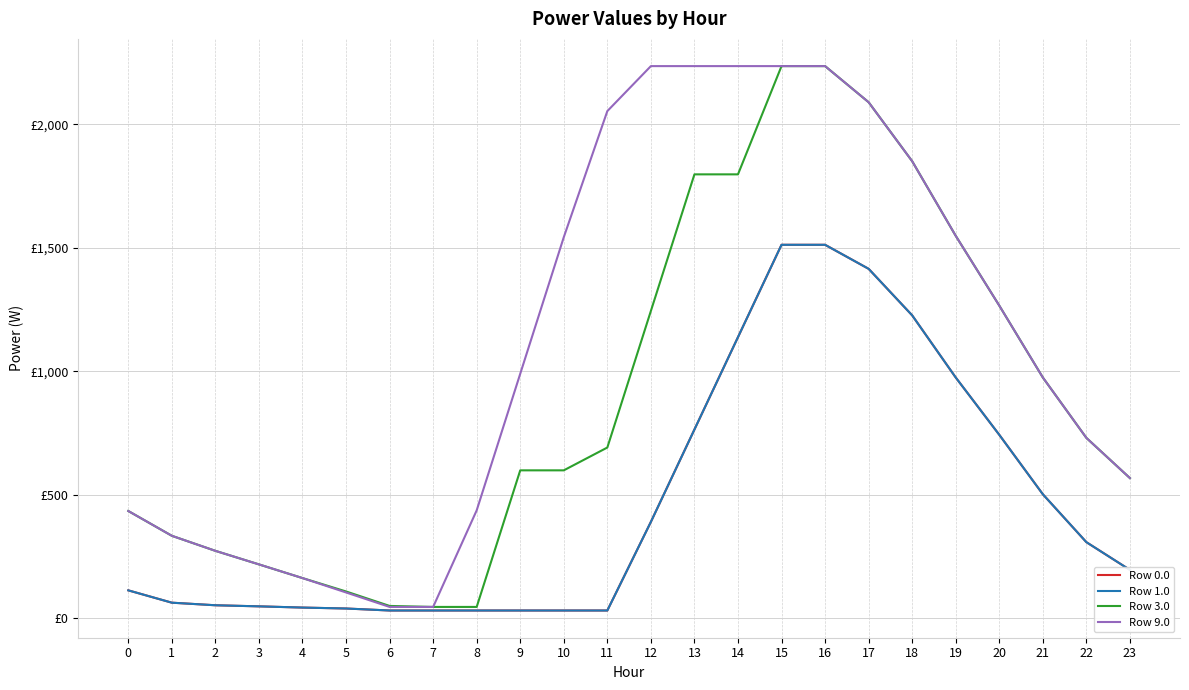

Read the Row 1.0 value at 7.

30.2